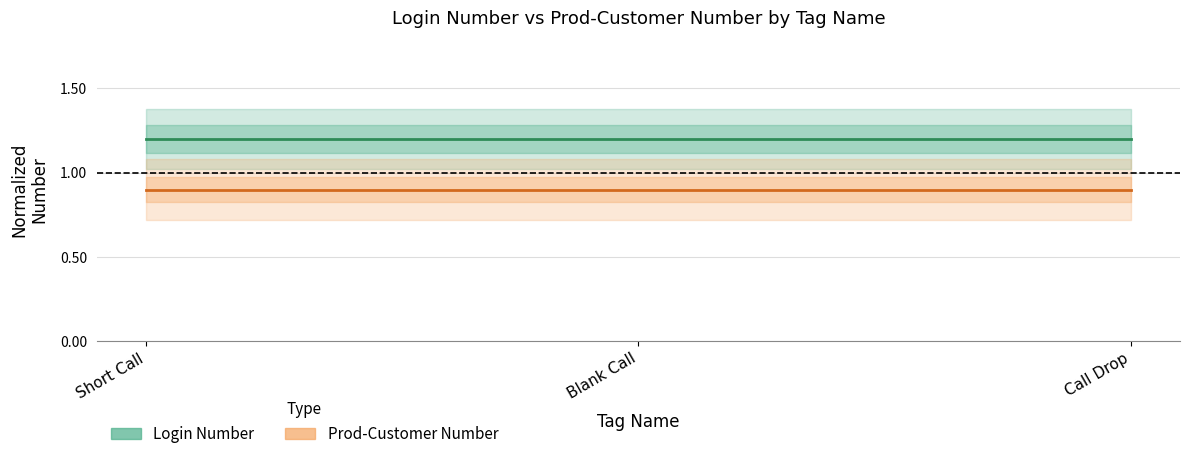

What is the total value across all series at Blank Call?

2.1